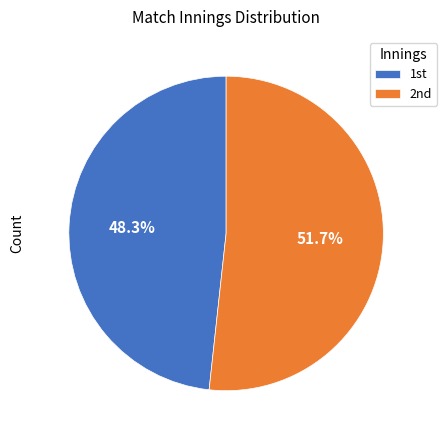

Which slice is the largest?

2nd